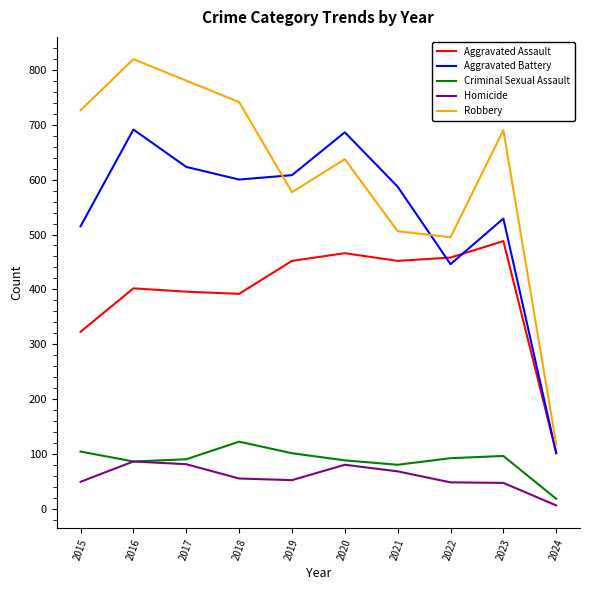

What is the sum of all Aggravated Assault values?

3932